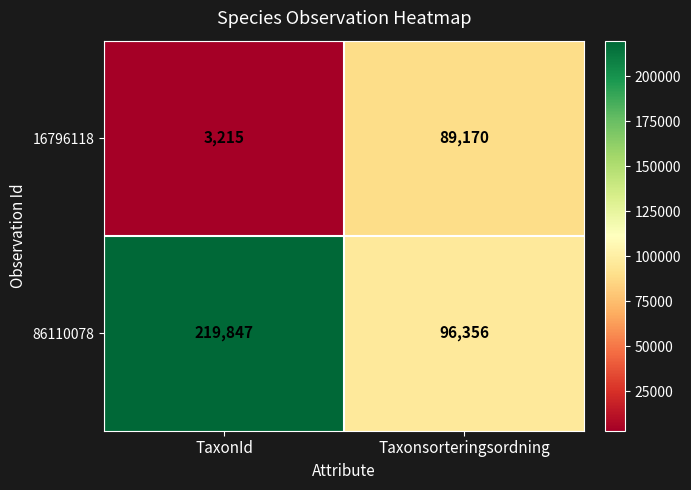

List the labels in order of 86110078 value, smallest first.

Taxonsorteringsordning, TaxonId